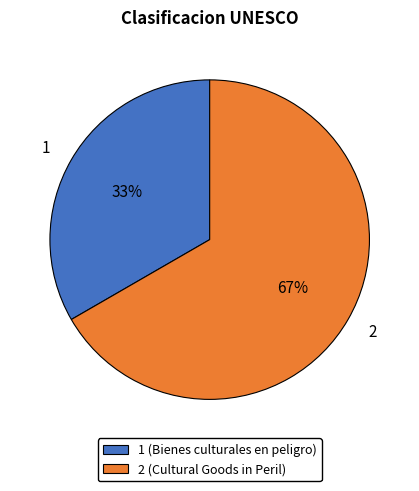

Is there any slice that represents more than half of the pie?

Yes